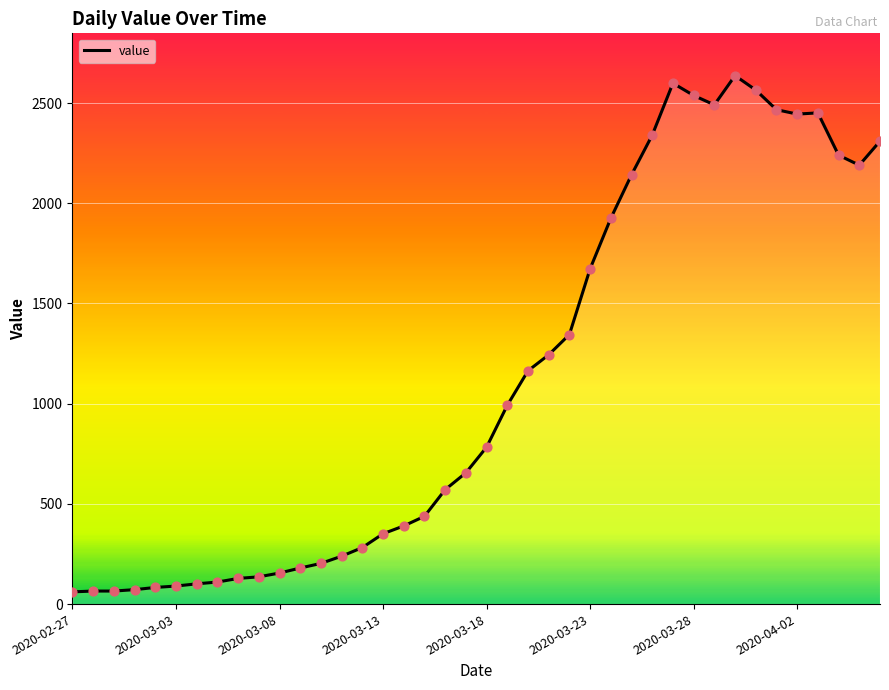

What is the minimum value shown in the chart?

61